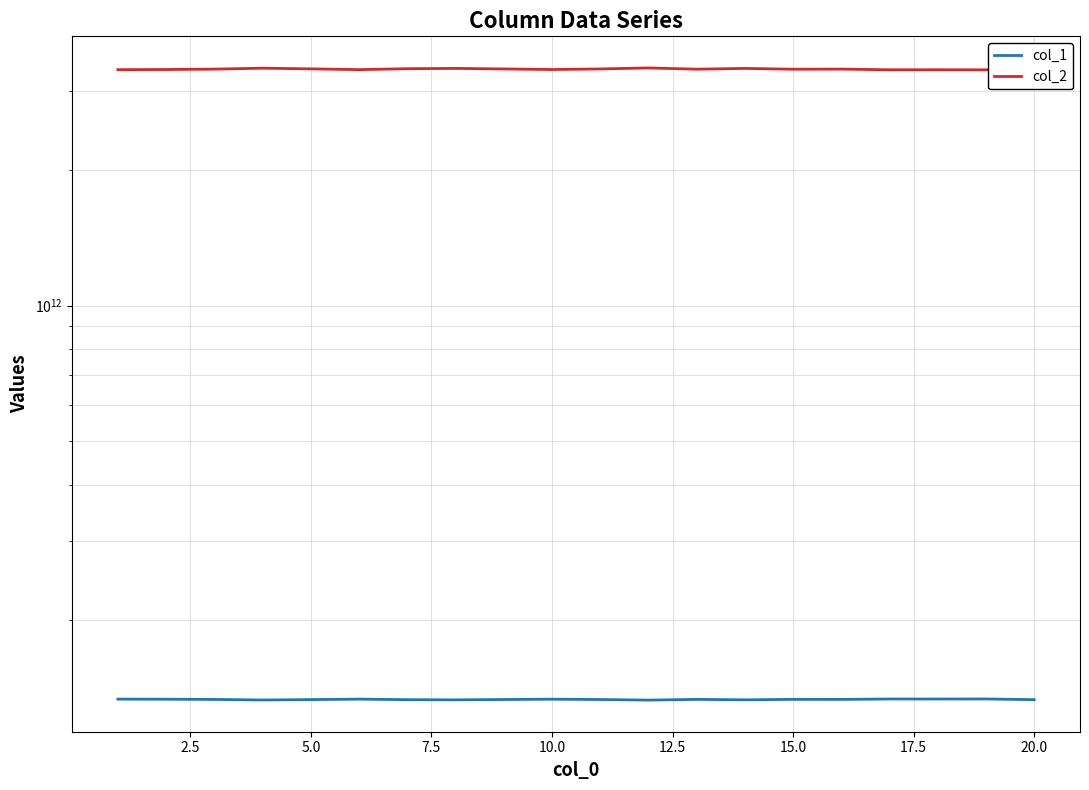

Does the chart have visible grid lines?

Yes